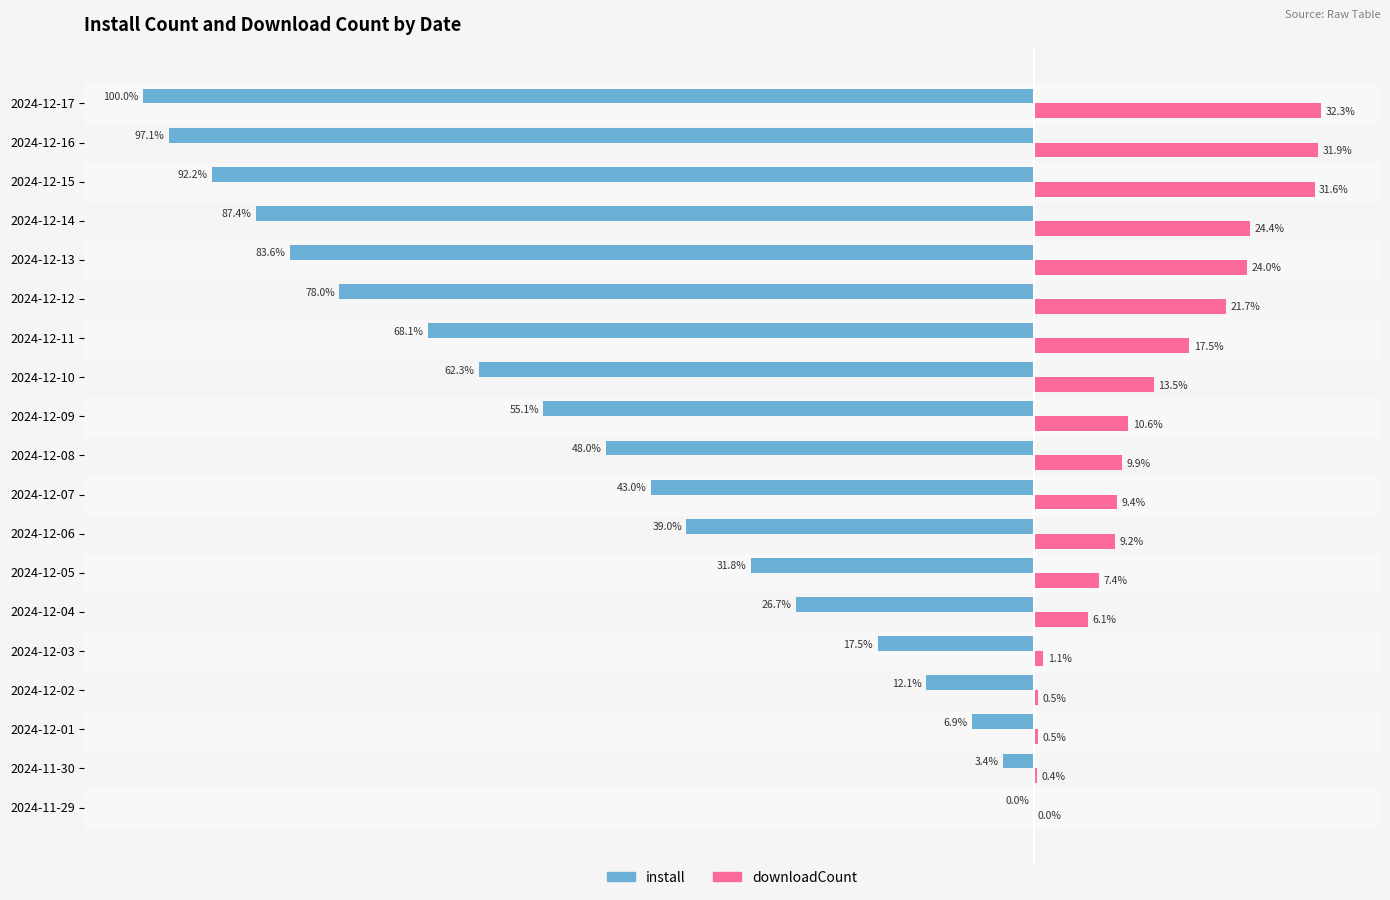

Where is install nearest to the value -50?

2024-12-08